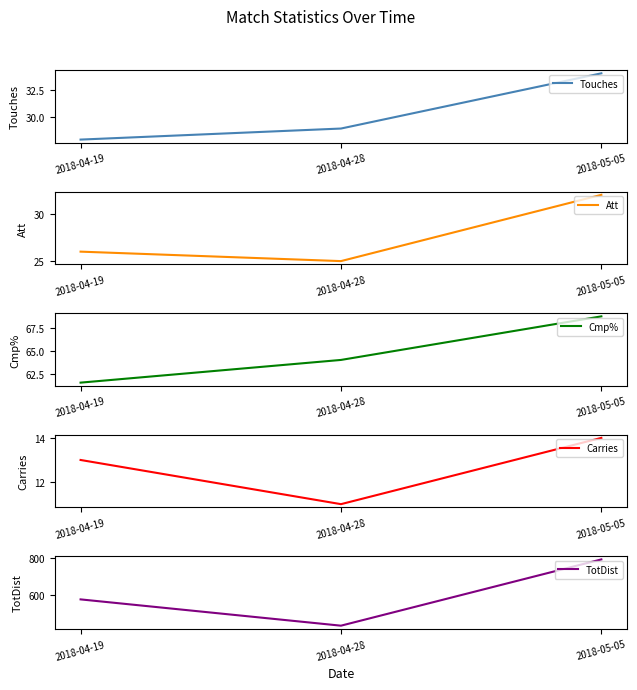

Reading left to right, transcribe all the data shown in this chart.

Touches: 28.0	29.0	34.0
Att: 26.0	25.0	32.0
Cmp%: 61.5	64.0	68.8
Carries: 13.0	11.0	14.0
TotDist: 575.0	431.0	794.0